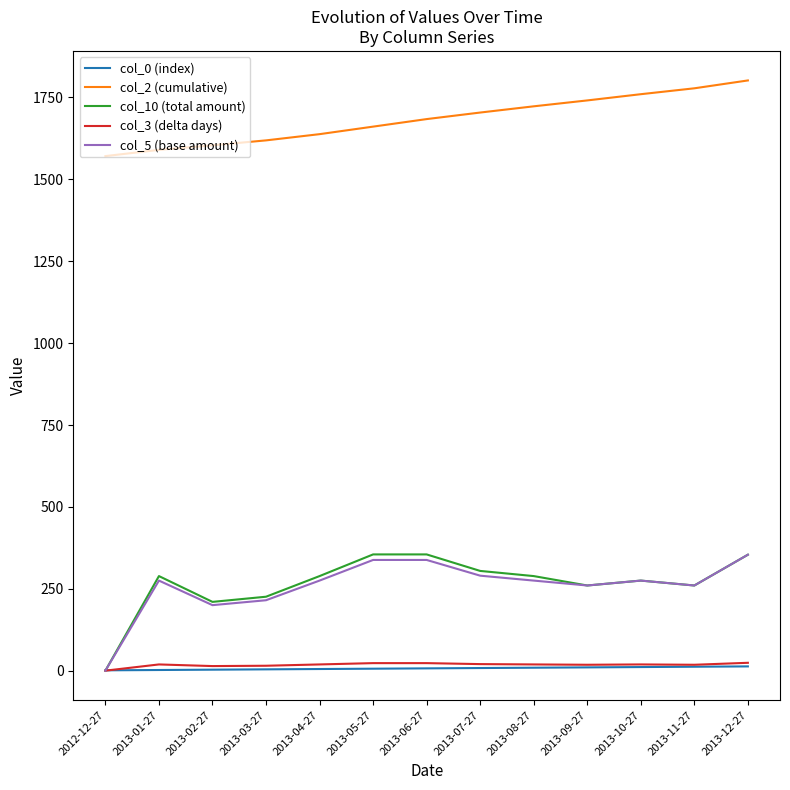

True or false: col_2 (cumulative) and col_3 (delta days) cross at least once.

False